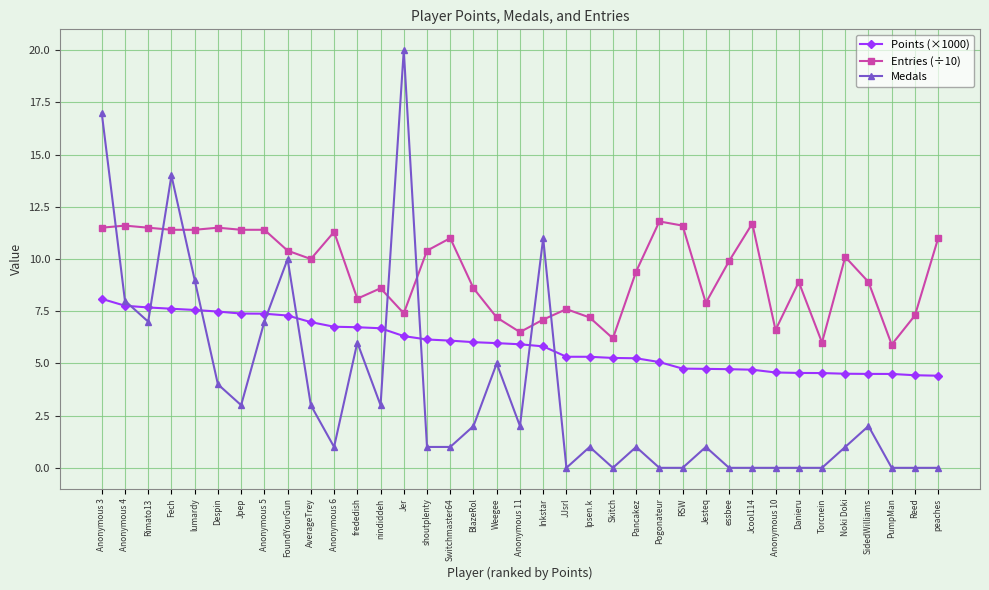

True or false: Points (×1000) has a value of 1.6 at Switchmaster64.

False